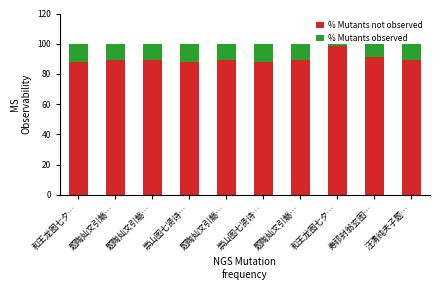

Is it true that % Mutants observed equals 6.2 at 汪清纯夫子题…?

False